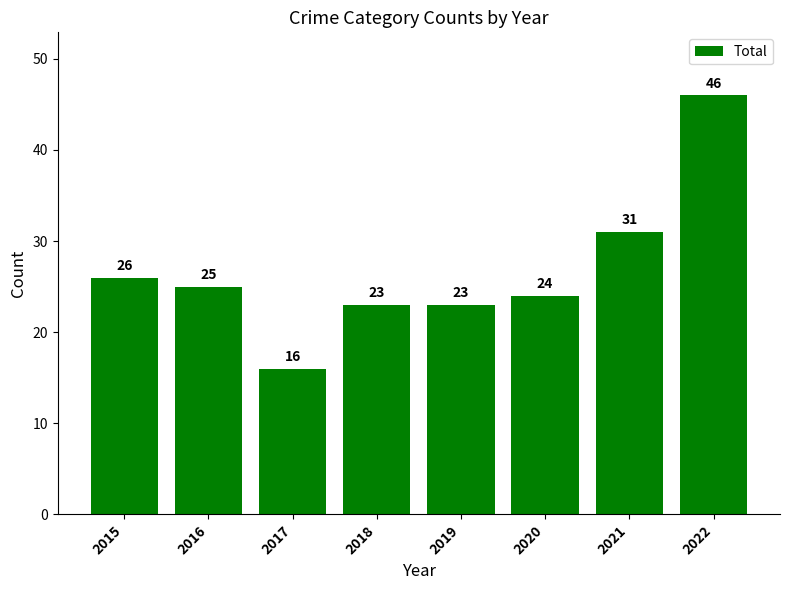

What is the approximate value at 2021, to the nearest 5?

30